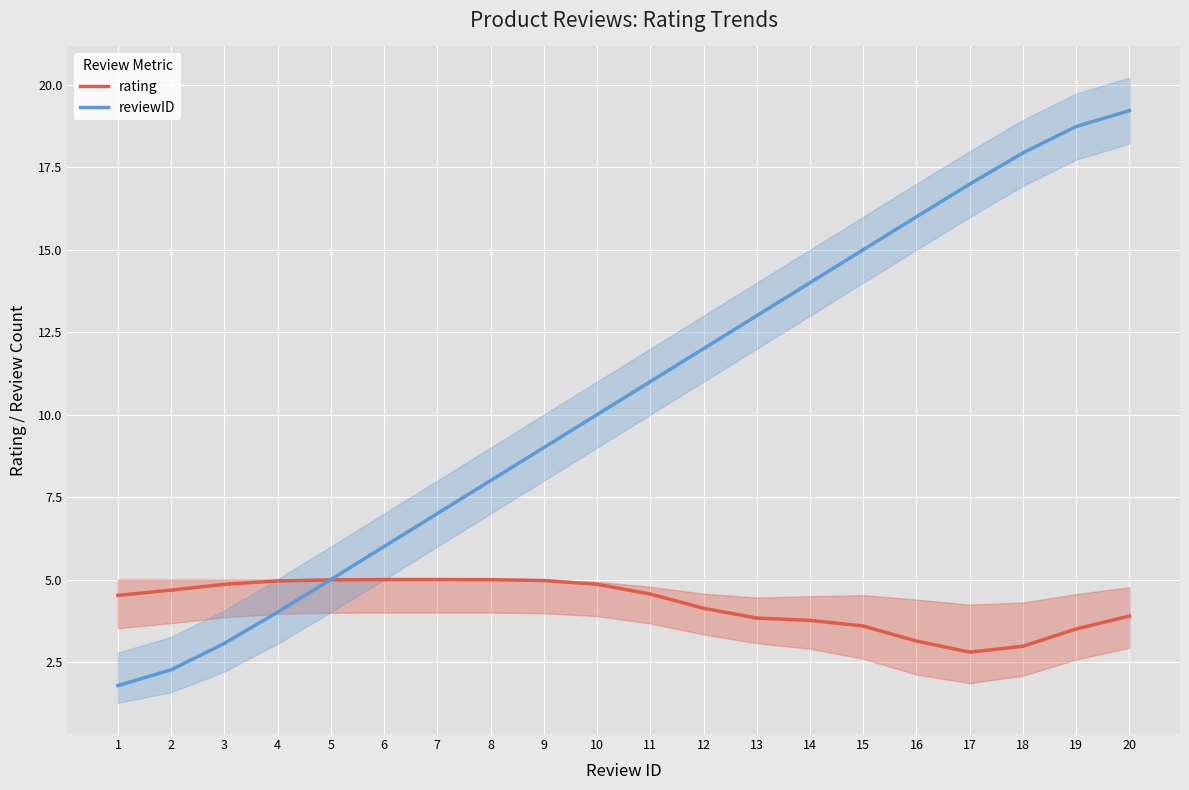

List the series in order of their peak value, highest first.

reviewID, rating